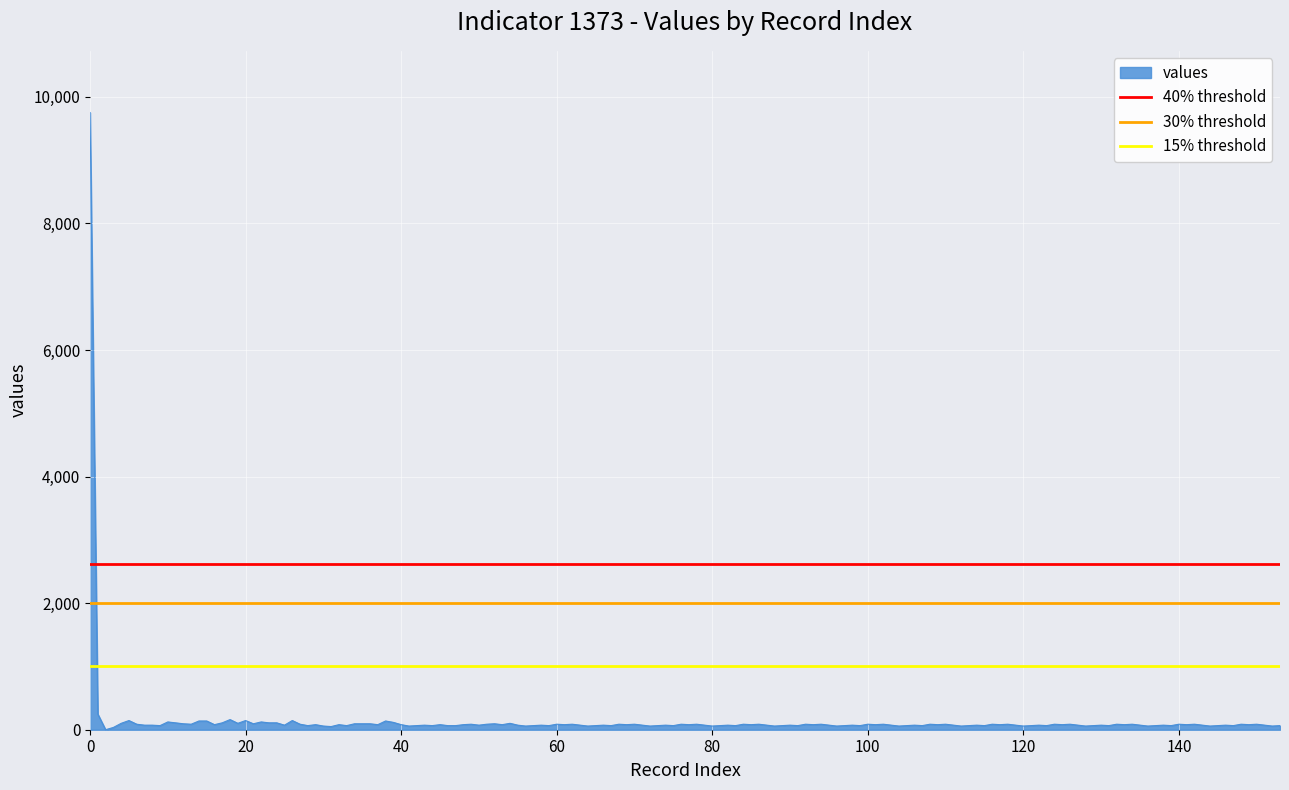

How many lines are shown in the chart?

3